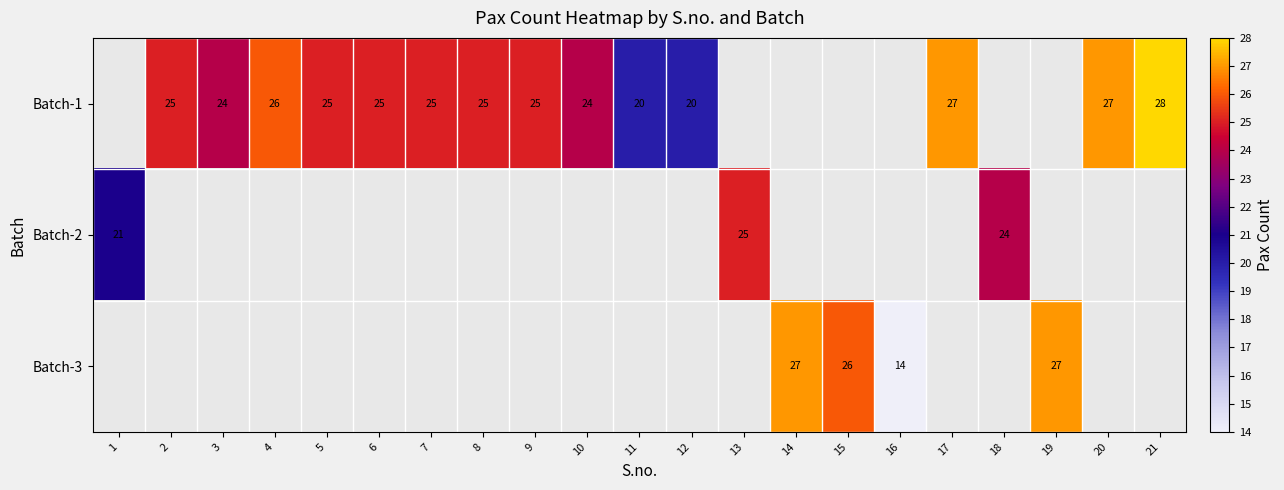

How many series are shown in this chart?

3